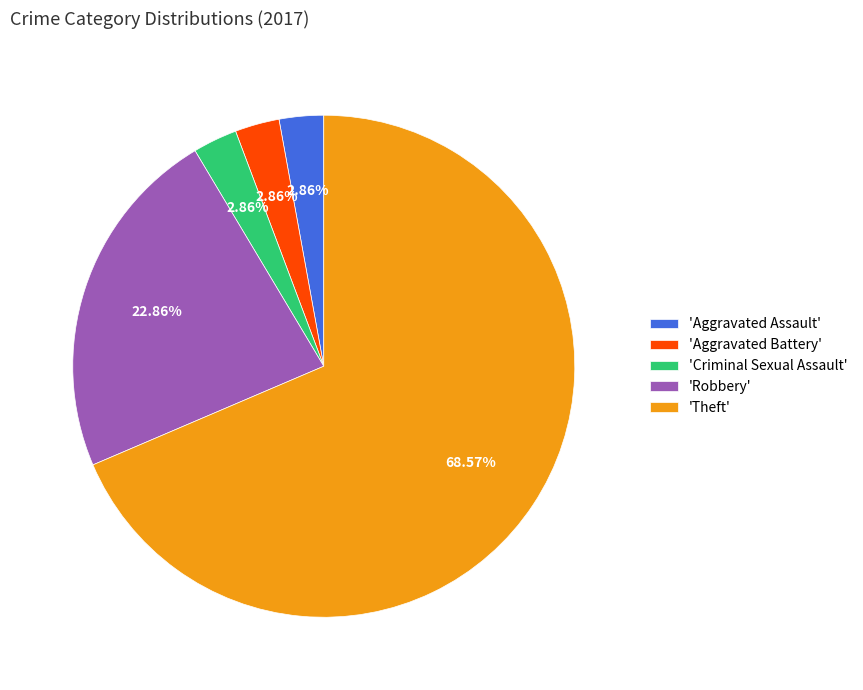

Does any single category account for the majority?

Yes